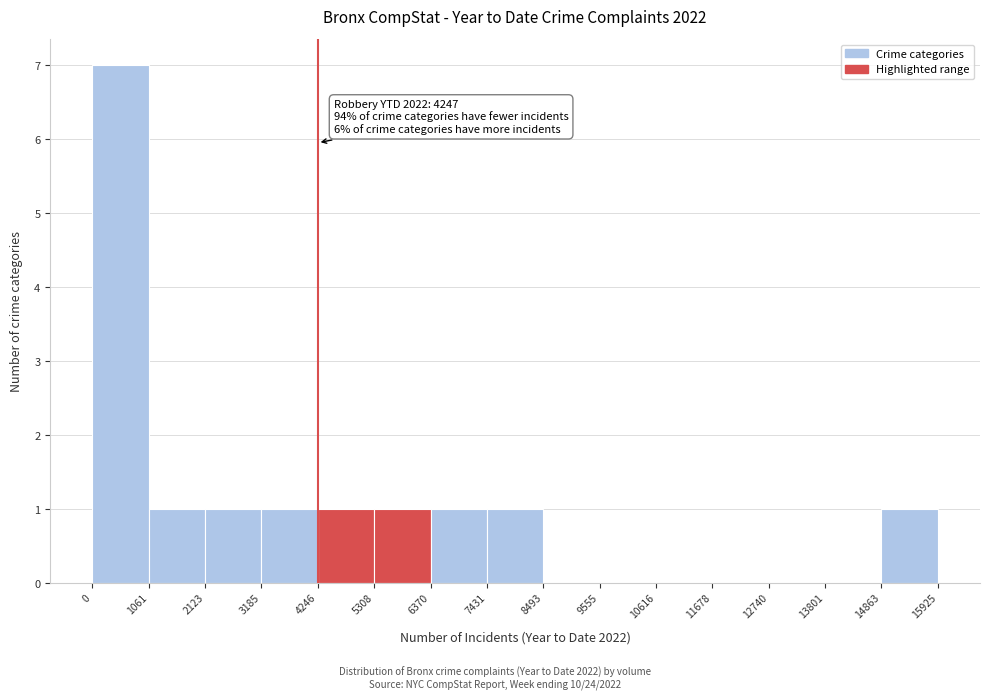

Which range on the x-axis has the tallest bar?

0 to 1061